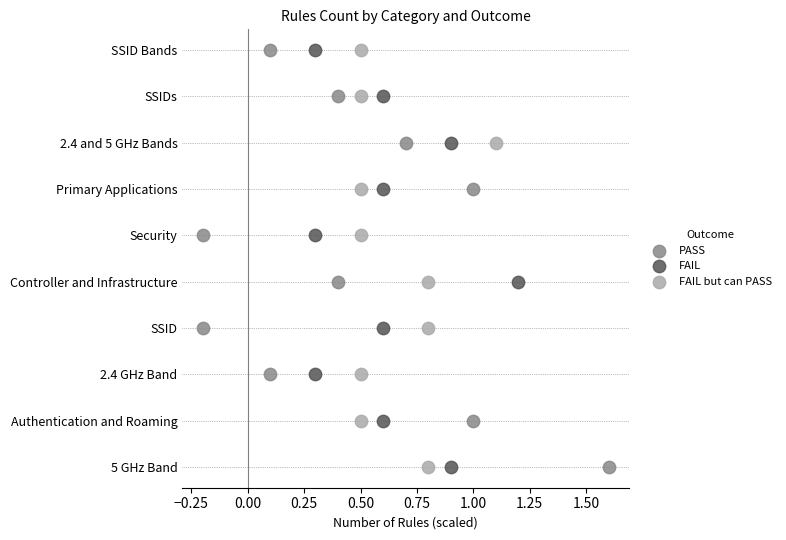

What are all the series names shown in the legend?

PASS, FAIL, FAIL but can PASS